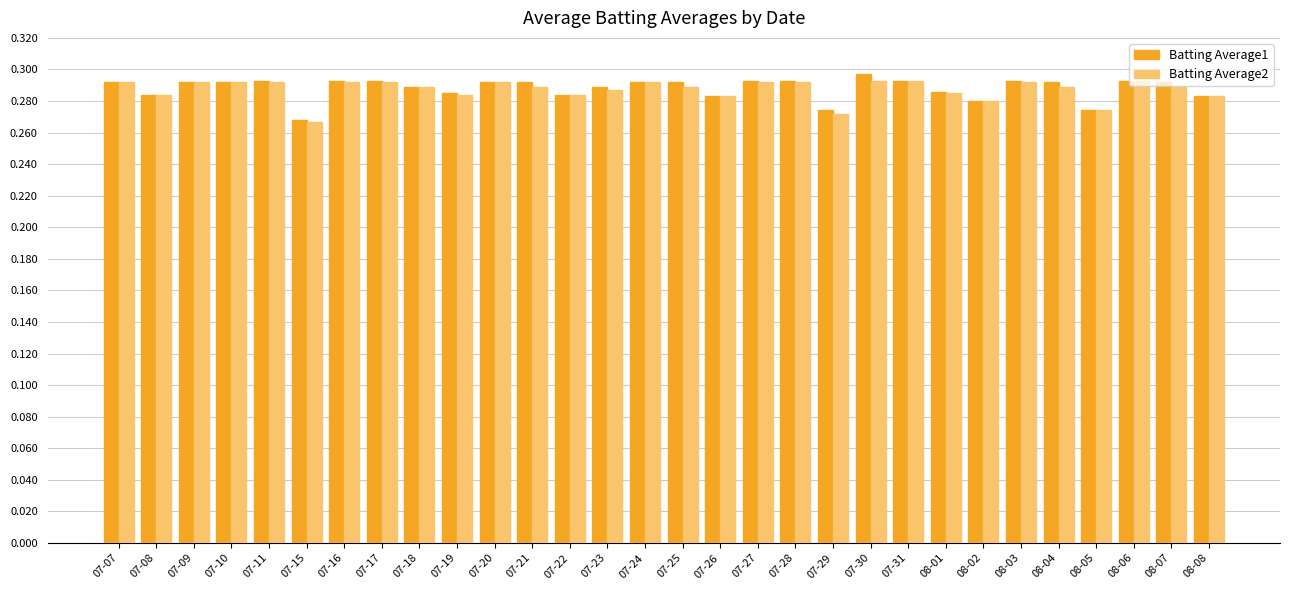

The value of Batting Average2 at 07-10 is 0.2. True or false?

False